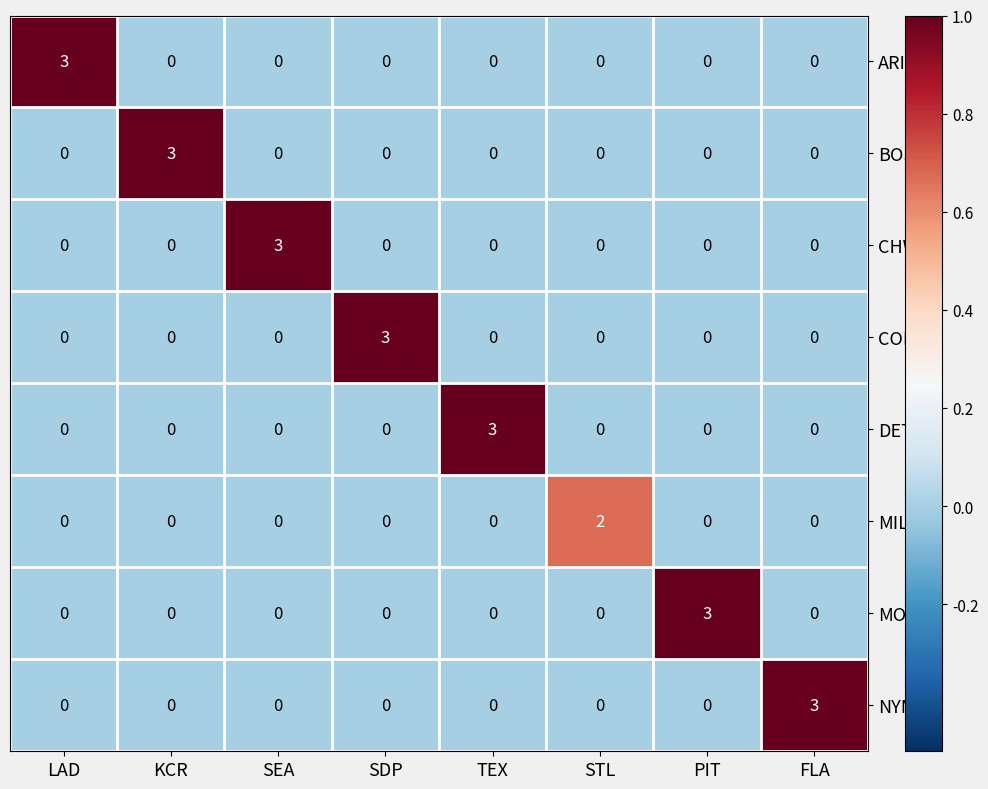

What is the difference between the ARI values at FLA and LAD?

3